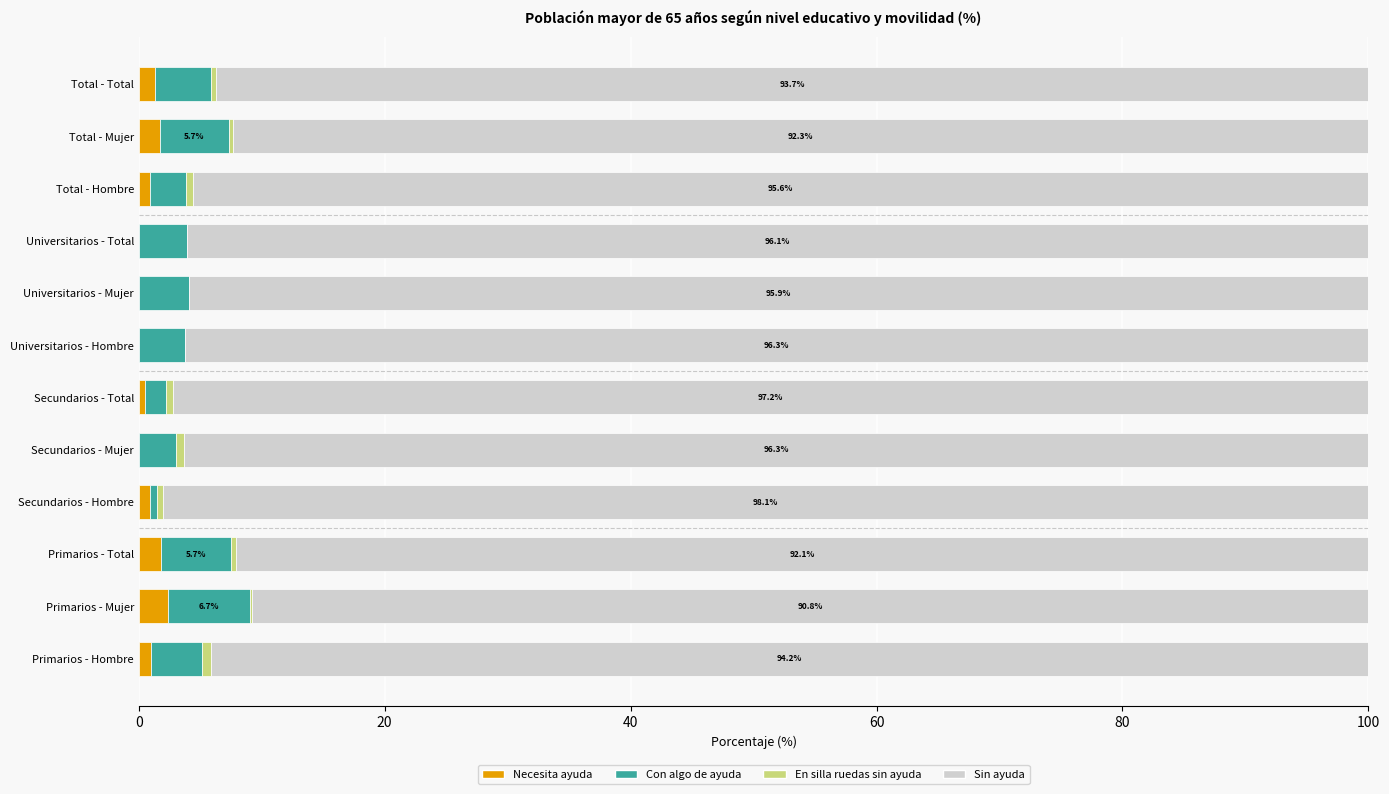

What is the highest value of the Necesita ayuda series?

2.4